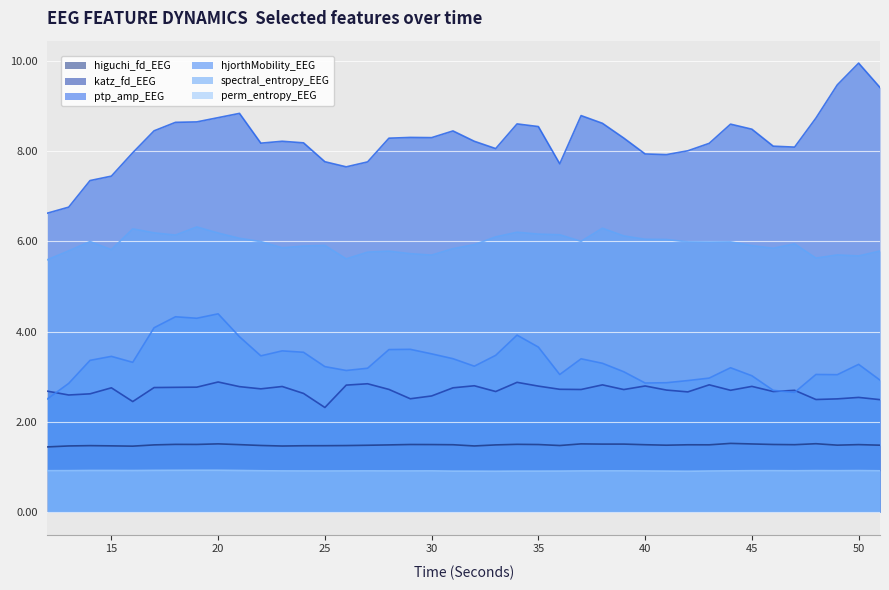

Reading left to right, what are all the values shown in this chart?

higuchi_fd_EEG: 12=1.4	13=1.5	14=1.5	15=1.5	16=1.5	17=1.5	18=1.5	19=1.5	20=1.5	21=1.5	22=1.5	23=1.5	24=1.5	25=1.5	26=1.5	27=1.5	28=1.5	29=1.5	30=1.5	31=1.5	32=1.5	33=1.5	34=1.5	35=1.5	36=1.5	37=1.5	38=1.5	39=1.5	40=1.5	41=1.5	42=1.5	43=1.5	44=1.5	45=1.5	46=1.5	47=1.5	48=1.5	49=1.5	50=1.5	51=1.5
katz_fd_EEG: 12=2.7	13=2.6	14=2.6	15=2.8	16=2.4	17=2.8	18=2.8	19=2.8	20=2.9	21=2.8	22=2.7	23=2.8	24=2.6	25=2.3	26=2.8	27=2.8	28=2.7	29=2.5	30=2.6	31=2.8	32=2.8	33=2.7	34=2.9	35=2.8	36=2.7	37=2.7	38=2.8	39=2.7	40=2.8	41=2.7	42=2.7	43=2.8	44=2.7	45=2.8	46=2.7	47=2.7	48=2.5	49=2.5	50=2.5	51=2.5
ptp_amp_EEG: 12=6.6	13=6.8	14=7.3	15=7.4	16=8.0	17=8.4	18=8.6	19=8.6	20=8.7	21=8.8	22=8.2	23=8.2	24=8.2	25=7.8	26=7.6	27=7.8	28=8.3	29=8.3	30=8.3	31=8.4	32=8.2	33=8.1	34=8.6	35=8.5	36=7.7	37=8.8	38=8.6	39=8.3	40=7.9	41=7.9	42=8.0	43=8.2	44=8.6	45=8.5	46=8.1	47=8.1	48=8.7	49=9.5	50=9.9	51=9.4
hjorthMobility_EEG: 12=2.5	13=2.9	14=3.4	15=3.5	16=3.3	17=4.1	18=4.3	19=4.3	20=4.4	21=3.9	22=3.5	23=3.6	24=3.5	25=3.2	26=3.1	27=3.2	28=3.6	29=3.6	30=3.5	31=3.4	32=3.2	33=3.5	34=3.9	35=3.7	36=3.0	37=3.4	38=3.3	39=3.1	40=2.9	41=2.9	42=2.9	43=3.0	44=3.2	45=3.0	46=2.7	47=2.7	48=3.0	49=3.0	50=3.3	51=2.9
spectral_entropy_EEG: 12=5.6	13=5.8	14=6.0	15=5.8	16=6.3	17=6.2	18=6.1	19=6.3	20=6.2	21=6.1	22=6.0	23=5.9	24=5.9	25=5.9	26=5.6	27=5.8	28=5.8	29=5.7	30=5.7	31=5.8	32=5.9	33=6.1	34=6.2	35=6.2	36=6.1	37=6.0	38=6.3	39=6.1	40=6.0	41=6.0	42=6.0	43=6.0	44=6.0	45=5.9	46=5.8	47=5.9	48=5.6	49=5.7	50=5.7	51=5.8
perm_entropy_EEG: 12=0.9	13=0.9	14=0.9	15=0.9	16=0.9	17=0.9	18=0.9	19=0.9	20=0.9	21=0.9	22=0.9	23=0.9	24=0.9	25=0.9	26=0.9	27=0.9	28=0.9	29=0.9	30=0.9	31=0.9	32=0.9	33=0.9	34=0.9	35=0.9	36=0.9	37=0.9	38=0.9	39=0.9	40=0.9	41=0.9	42=0.9	43=0.9	44=0.9	45=0.9	46=0.9	47=0.9	48=0.9	49=0.9	50=0.9	51=0.9